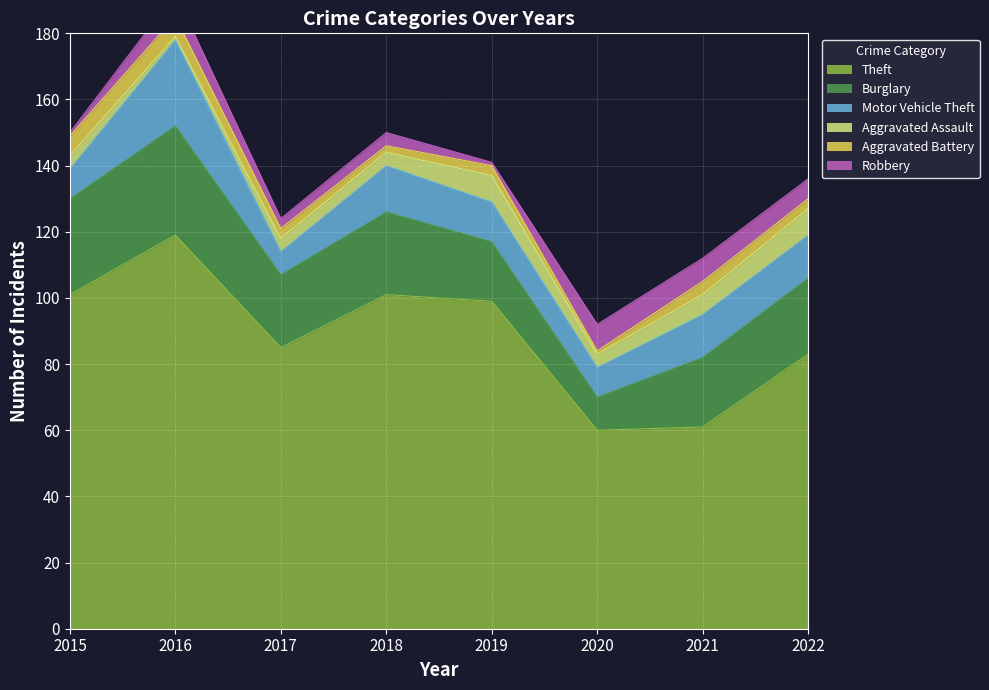

Reading left to right, list all the values displayed in this chart.

Theft: 101	119	85	101	99	60	61	83
Burglary: 29	33	22	25	18	10	21	23
Motor Vehicle Theft: 9	26	7	14	12	9	13	13
Aggravated Assault: 4	1	4	4	8	4	6	8
Aggravated Battery: 6	6	3	2	3	1	4	3
Robbery: 1	7	3	4	1	8	7	6